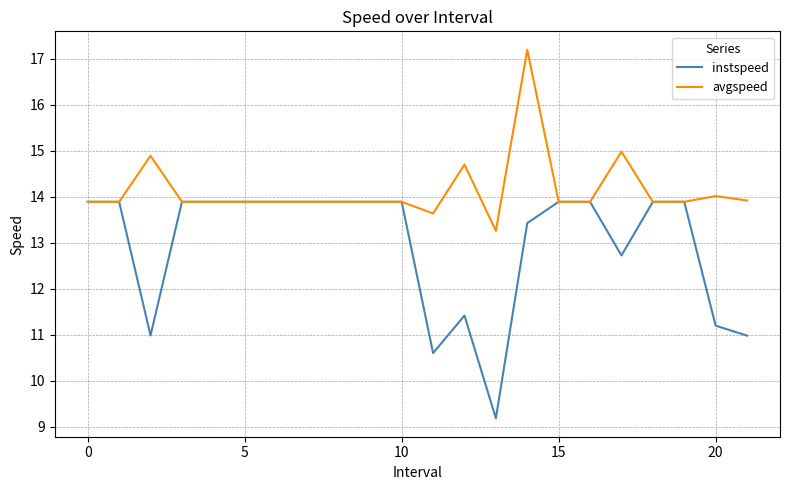

Rank the series by their average value, from lowest to highest.

instspeed, avgspeed